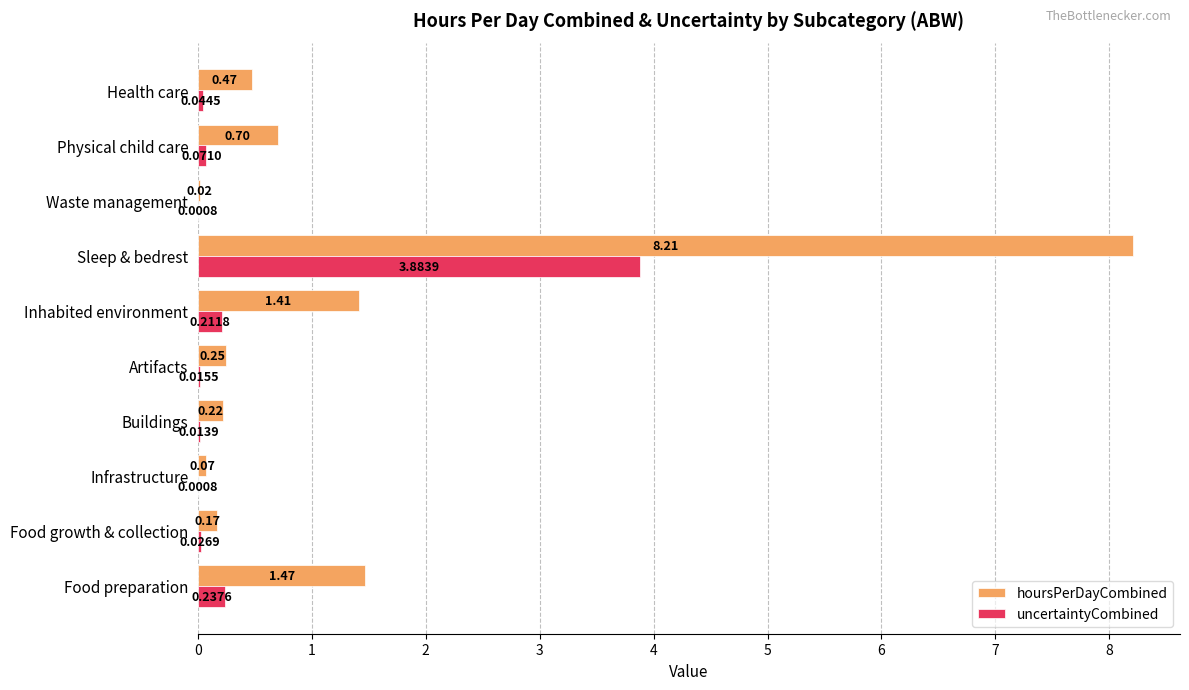

What is the sum of all uncertaintyCombined values?

4.5